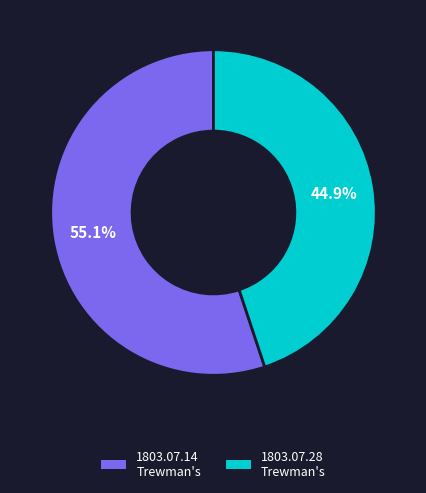

Is there a majority slice in this chart?

Yes